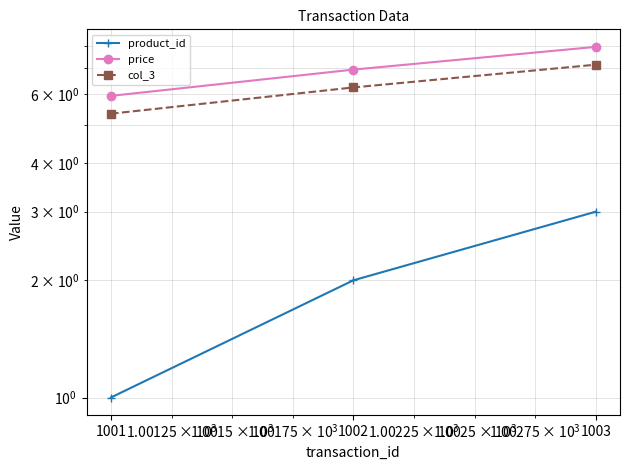

Rank the series by their maximum value, from lowest to highest.

product_id, col_3, price